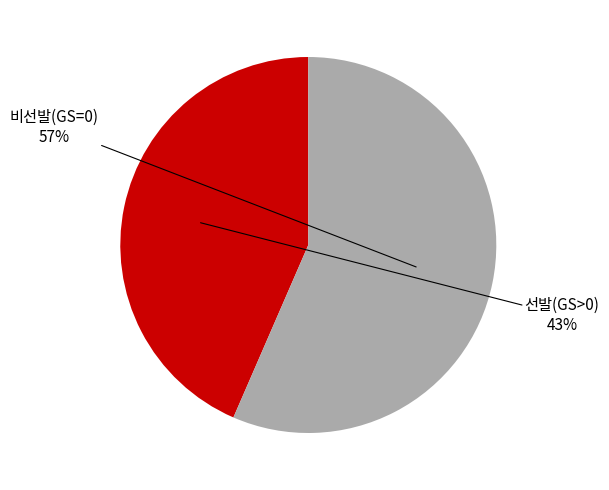

Does any single category account for the majority?

Yes